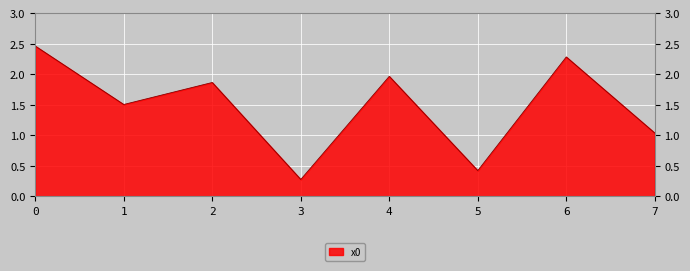

What is the sum of all values?

11.8